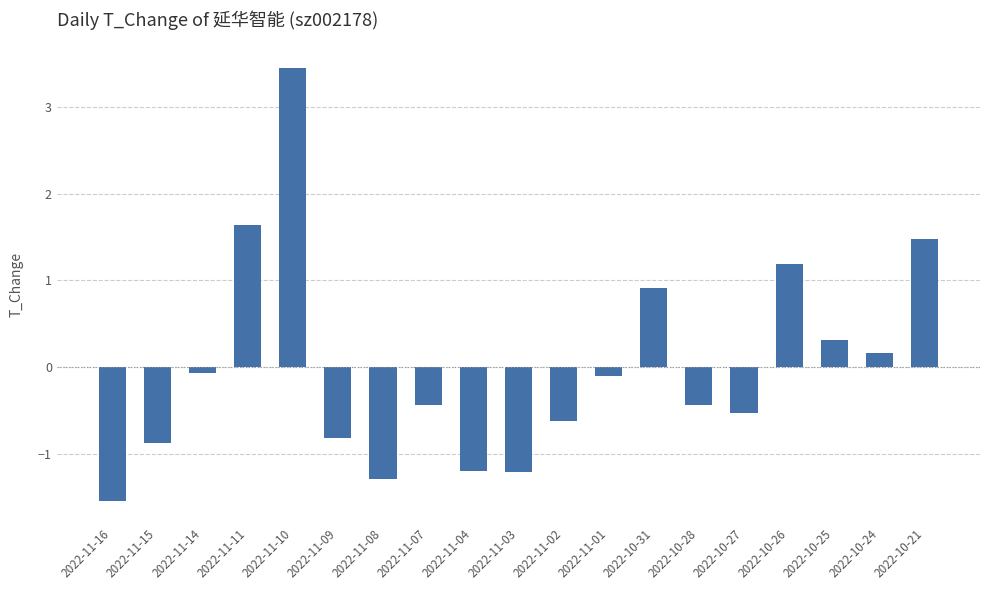

True or false: the data shows 0.9 at 2022-10-31.

True